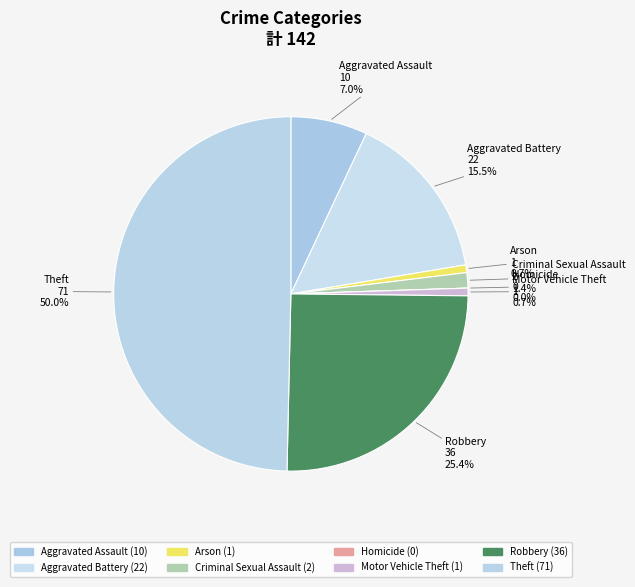

To the nearest percent, what is the average slice percentage?

12%